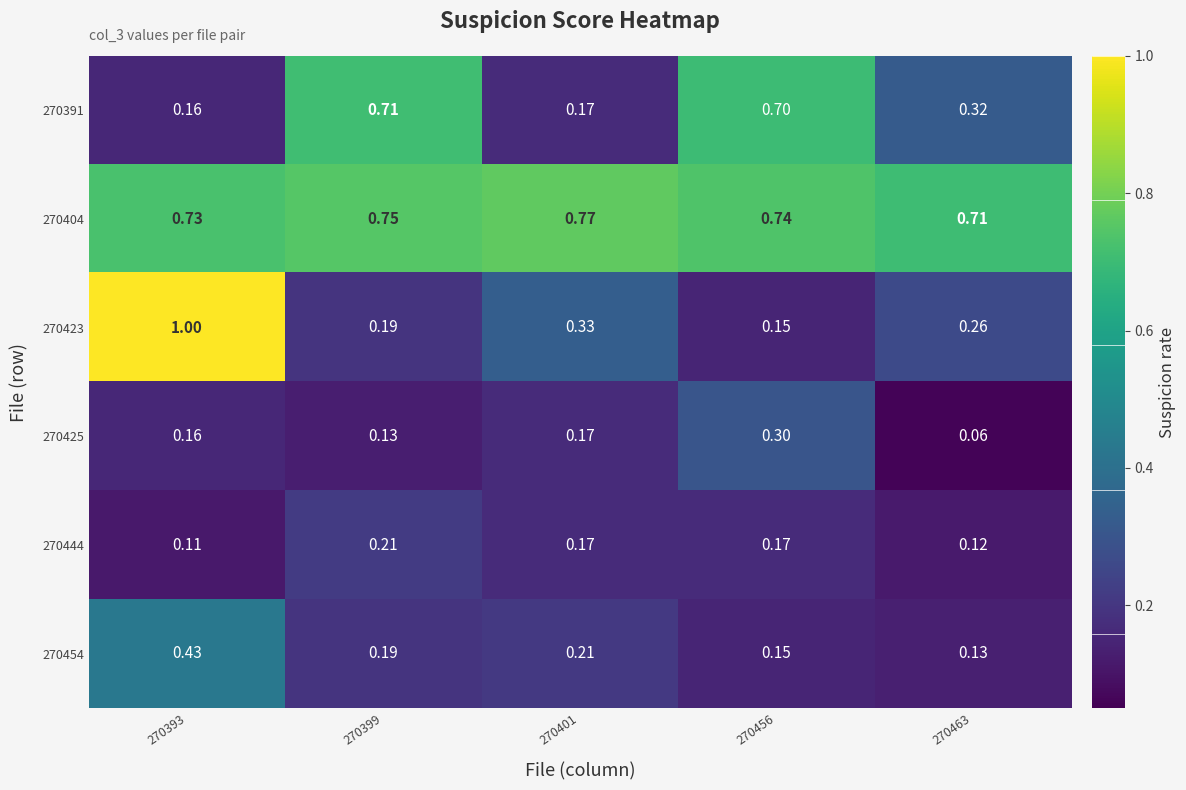

Is the value of 270454 at 270393 greater than the value of 270404 at 270399?

No